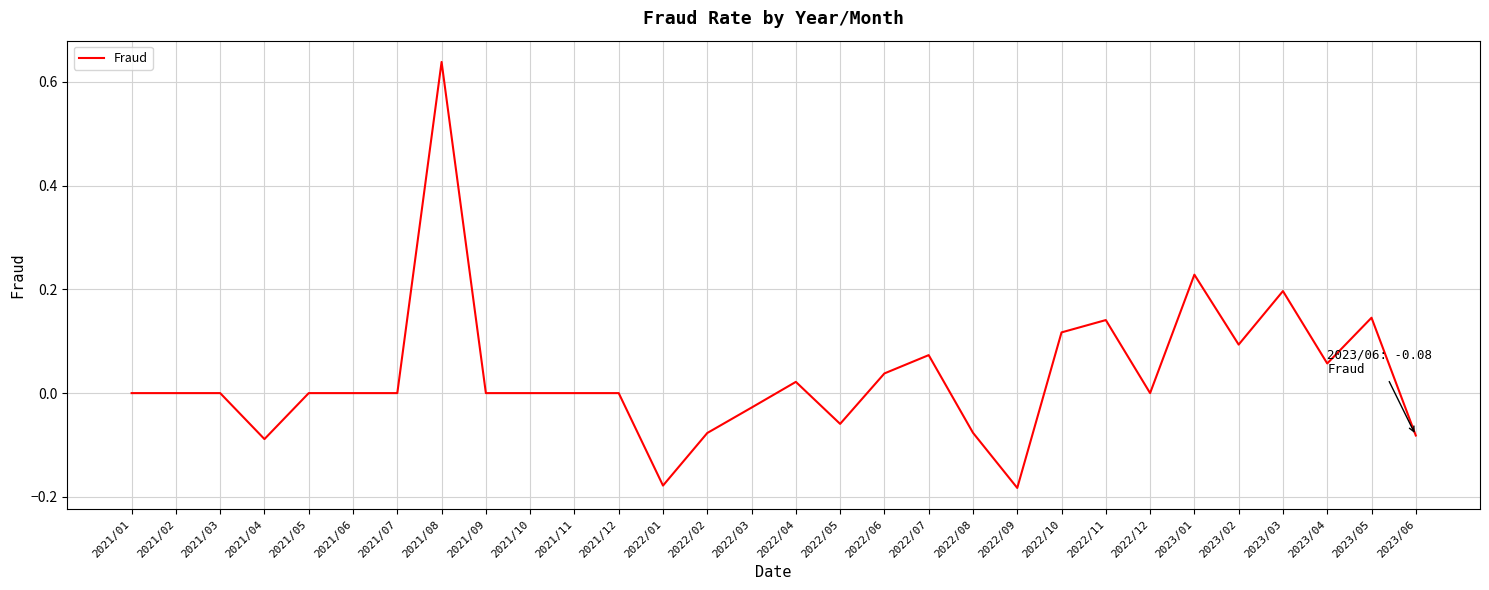

What is the change in value from 2021/10 to 2022/10?

+0.1